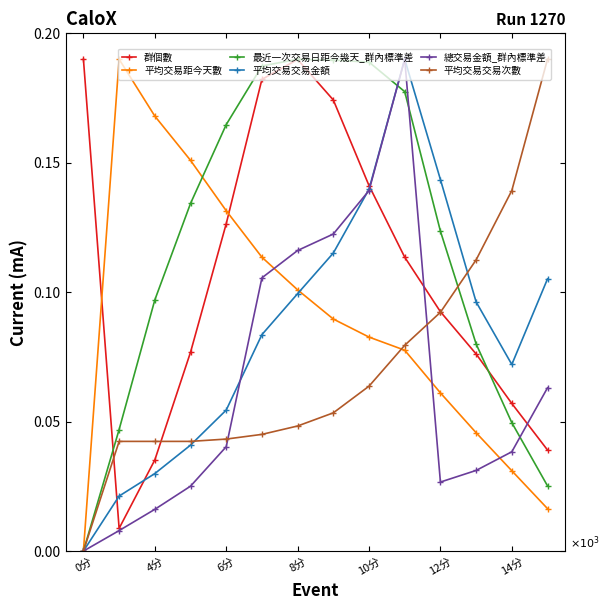

True or false: 總交易金額_群內標準差 has more than 1 interior local peaks.

False